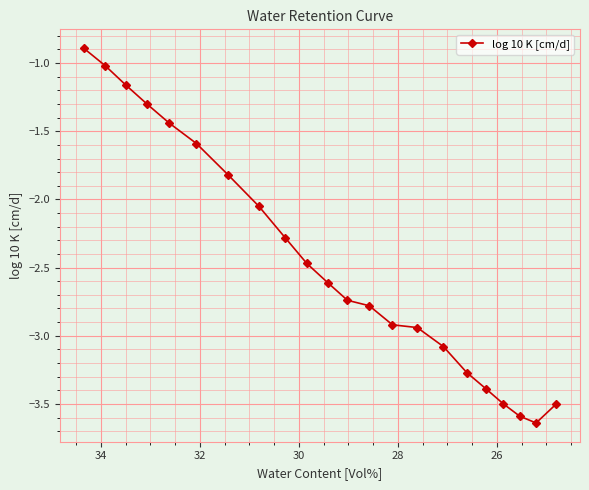

Count the number of data series in this chart.

1